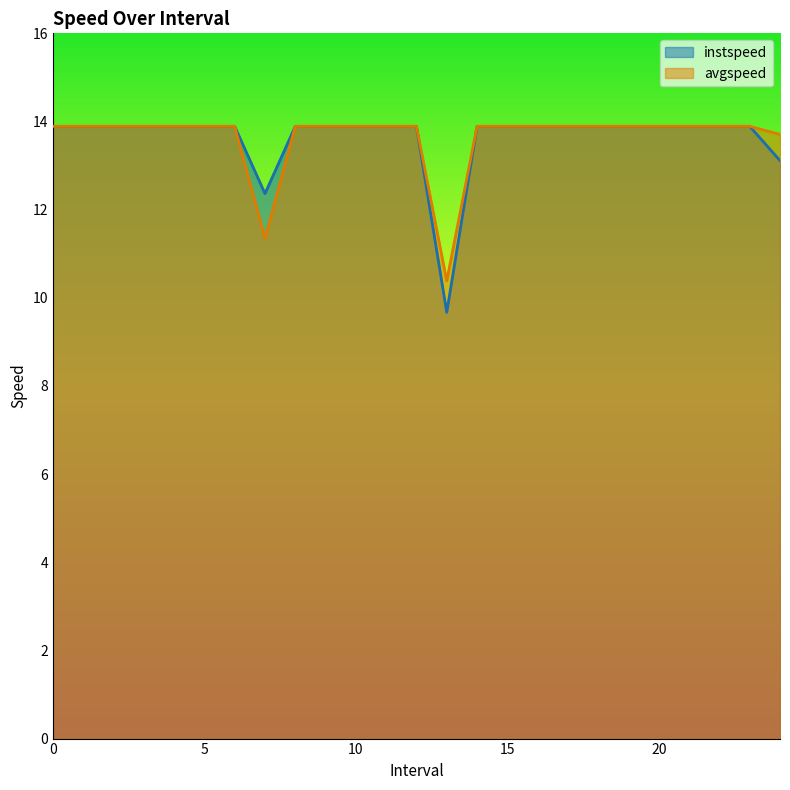

Rank the categories by instspeed value from highest to lowest.

0, 1, 2, 3, 4, 5, 6, 8, 9, 10, 11, 12, 14, 15, 16, 17, 18, 19, 20, 21, 22, 23, 24.0, 7.0, 13.0